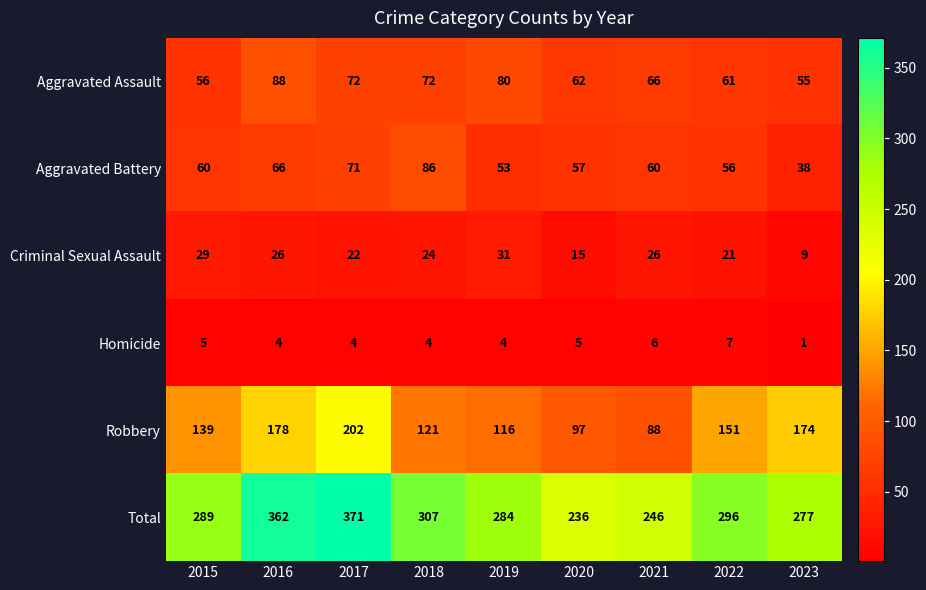

At which label is Robbery closest to 145?

2015